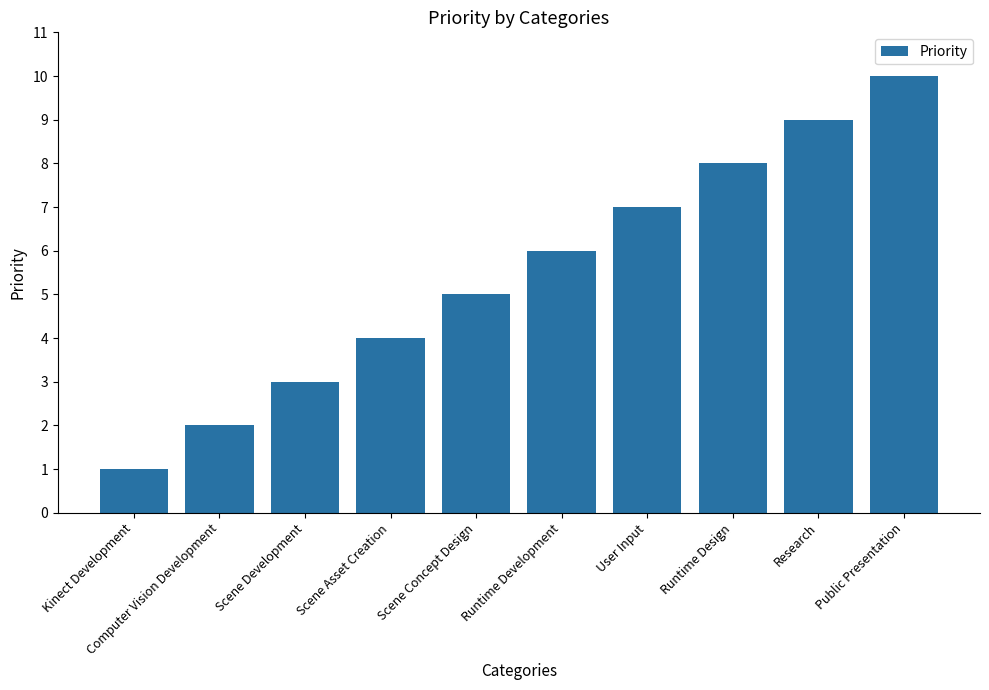

Rank the categories by value from highest to lowest.

Public Presentation, Research, Runtime Design, User Input, Runtime Development, Scene Concept Design, Scene Asset Creation, Scene Development, Computer Vision Development, Kinect Development